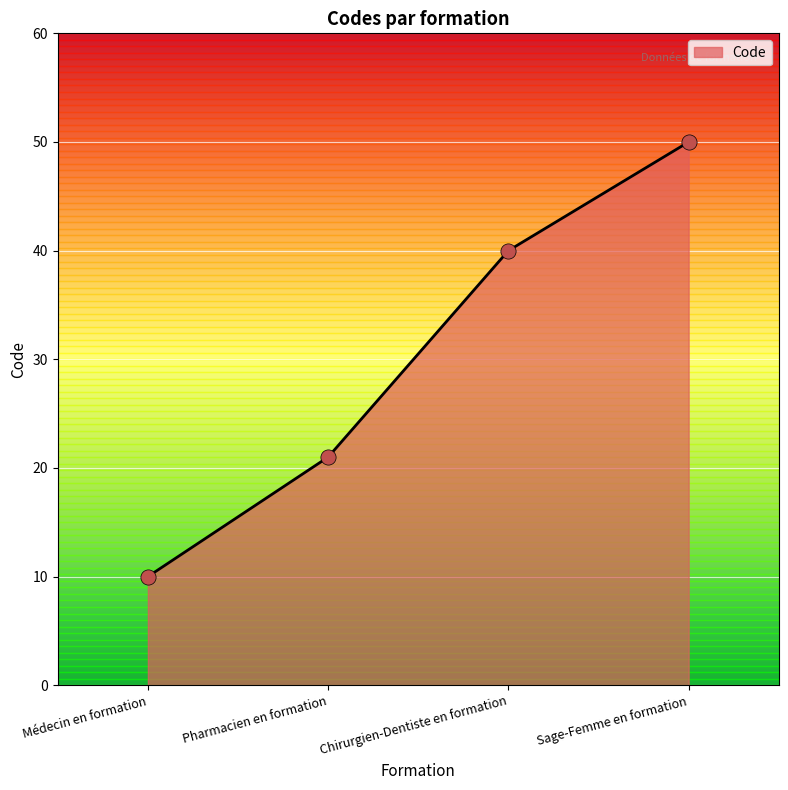

Approximately how many times larger is the value at Pharmacien en formation compared to Chirurgien-Dentiste en formation?

0.5